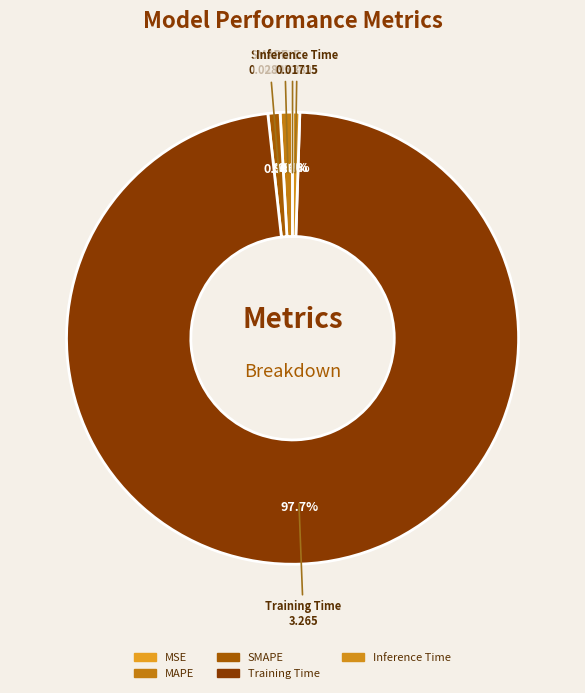

True or false: Inference Time accounts for 11% of the total.

False